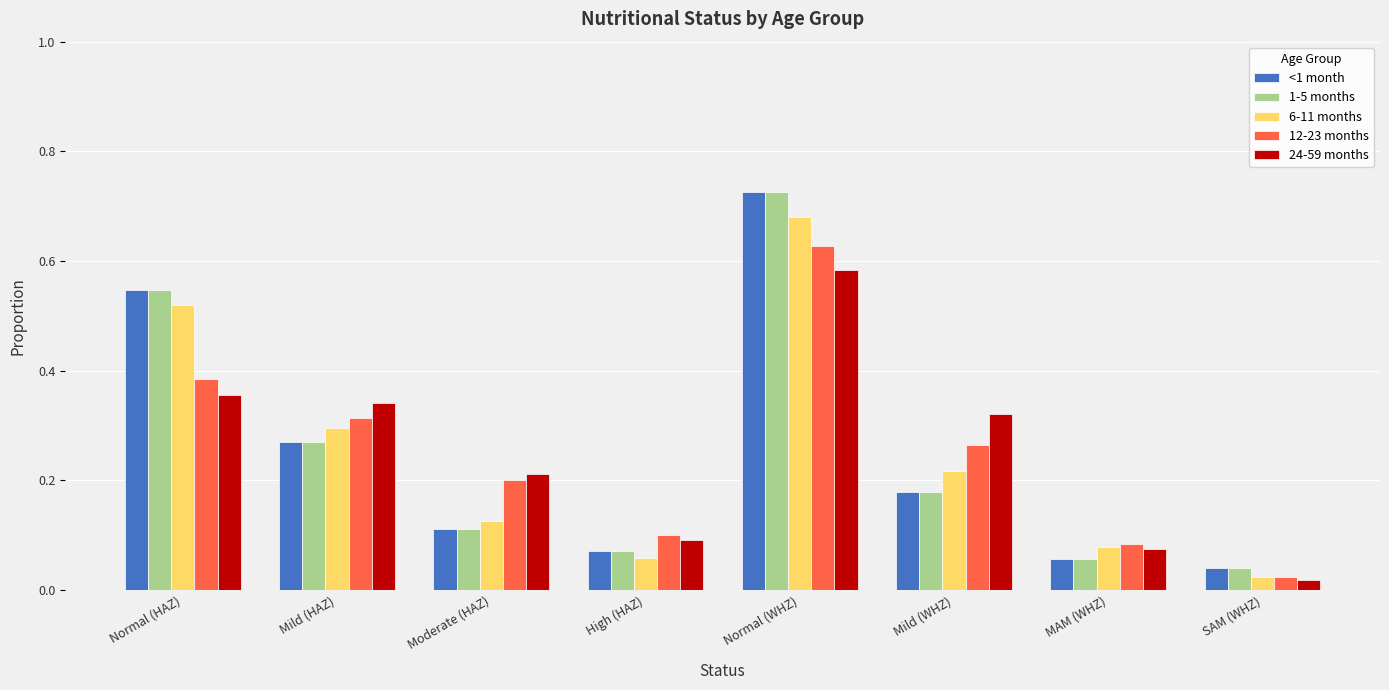

Does the chart contain stacked bars?

No